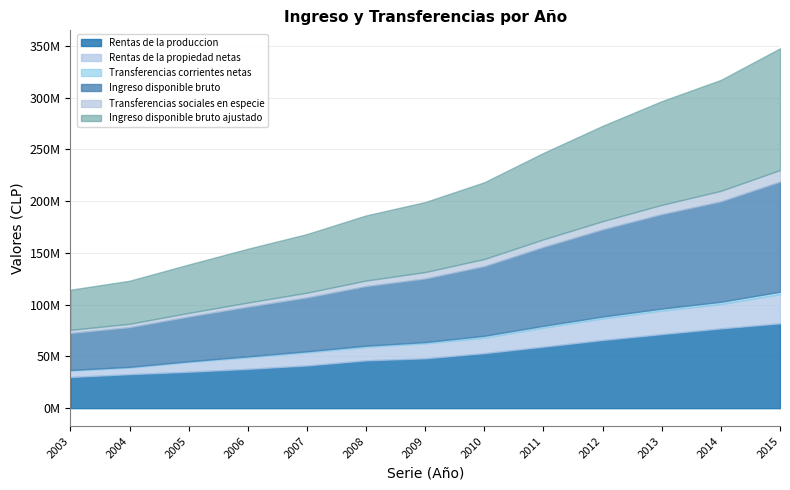

What is the difference between the Ingreso disponible bruto ajustado values at 2015 and 2012?

25464906